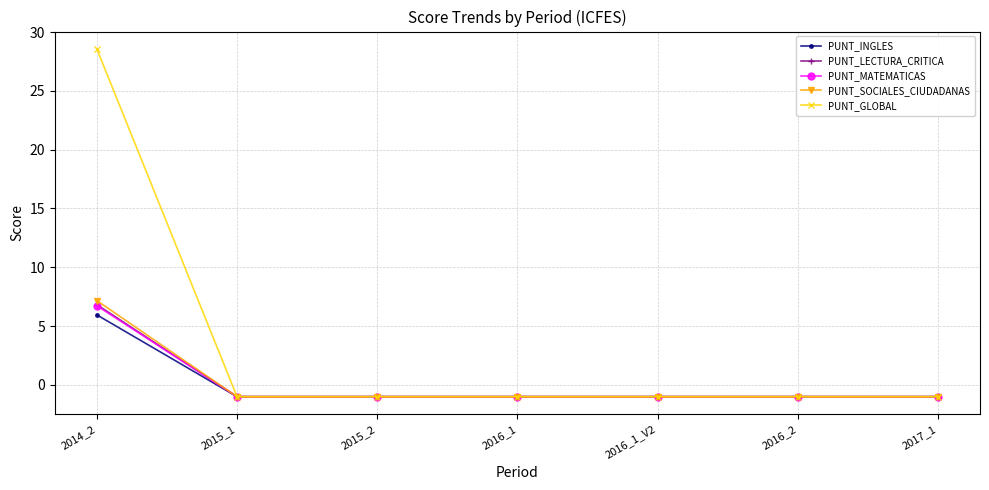

Count the PUNT_SOCIALES_CIUDADANAS values in the range -1 to 0.

6